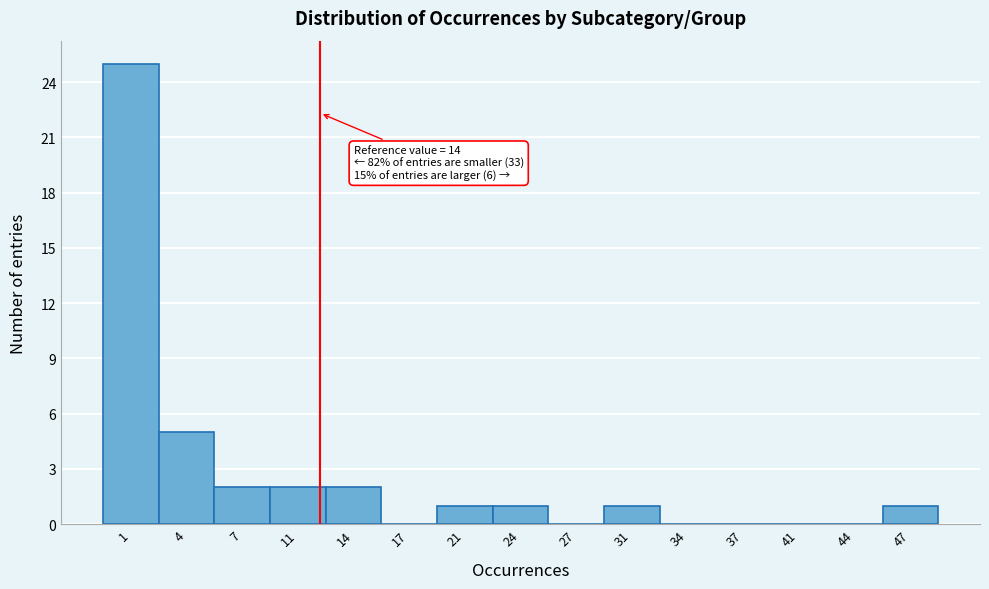

Reading left to right, list all the values displayed in this chart.

1=25	4=5	7=2	11=2	14=2	17=0	21=1	24=1	27=0	31=1	34=0	37=0	41=0	44=0	47=1